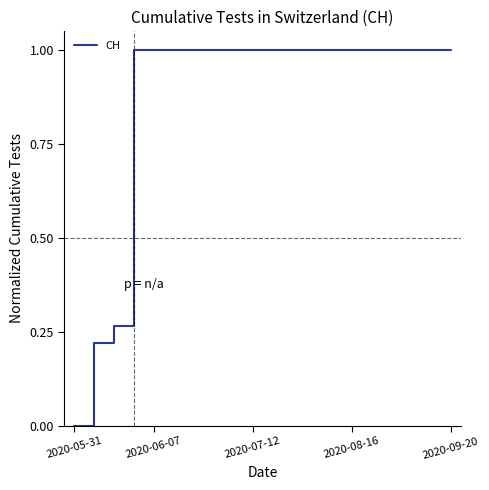

What is the maximum value shown in the chart?

1.0